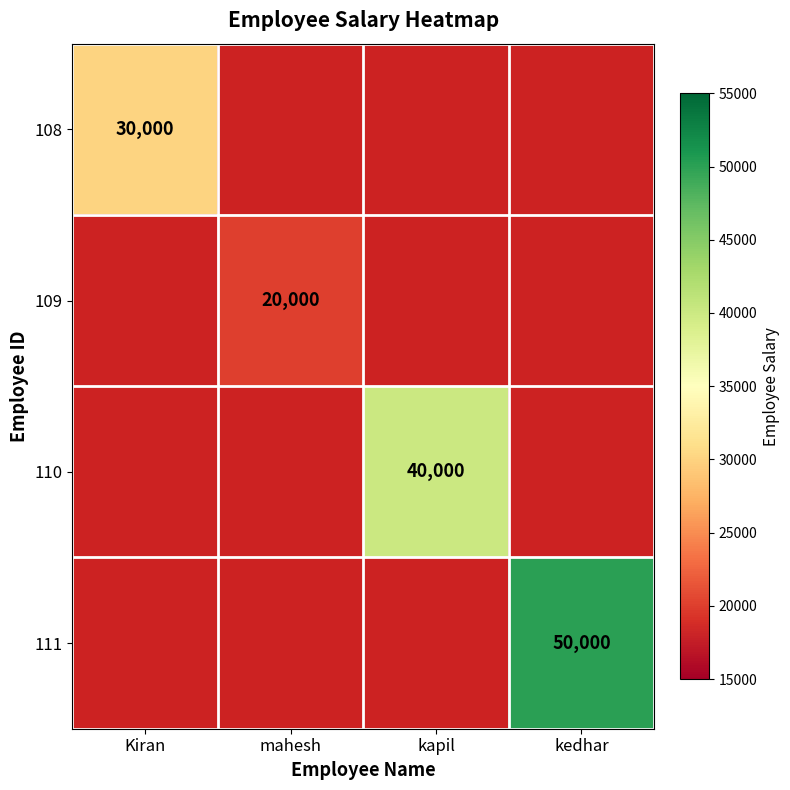

The 110 series shows 13140 at kapil. True or false?

False